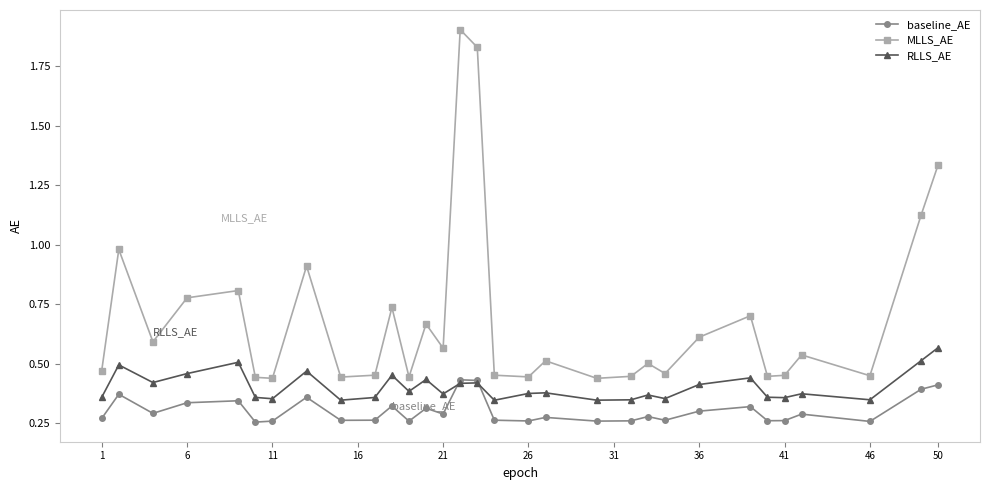

Which series has the widest spread of values?

MLLS_AE